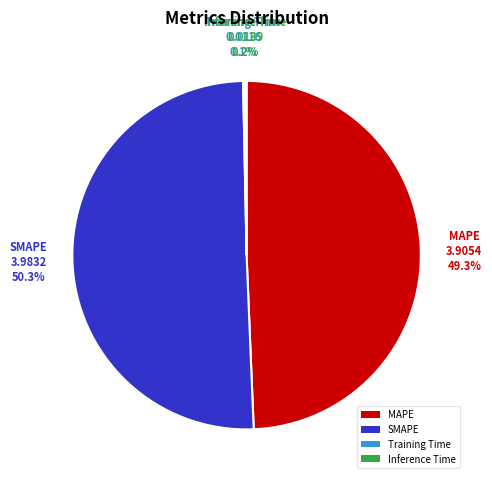

Combined, what portion of the pie is MAPE and SMAPE?

99.7%